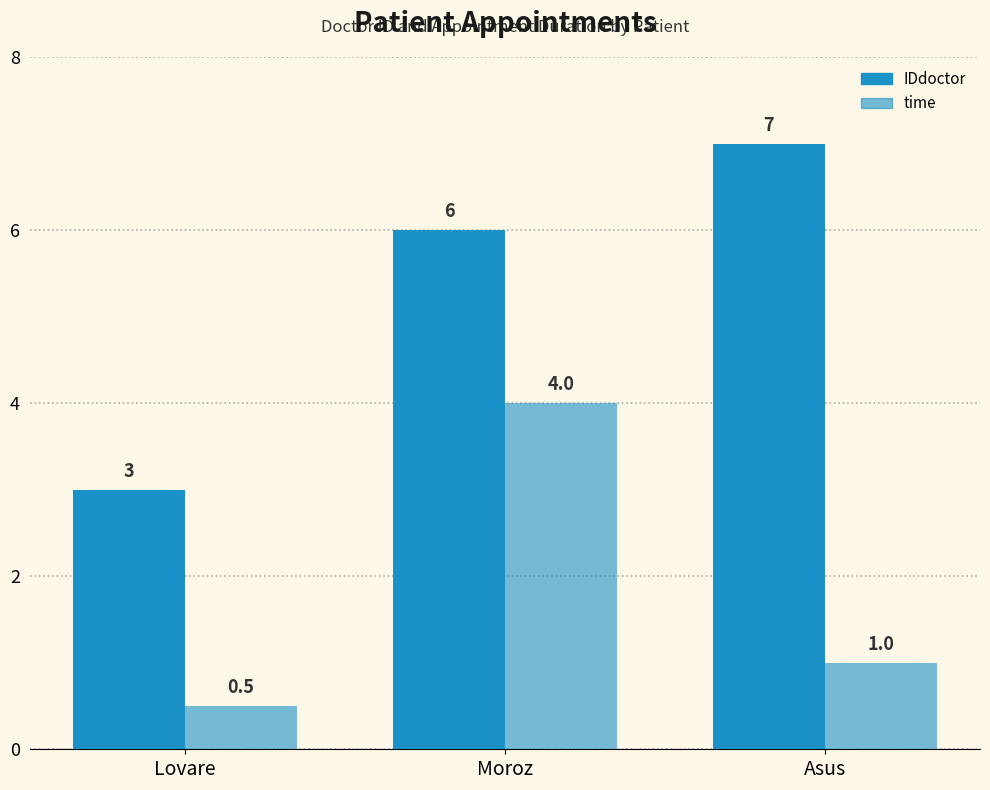

At how many categories does at least one series exceed 0?

3